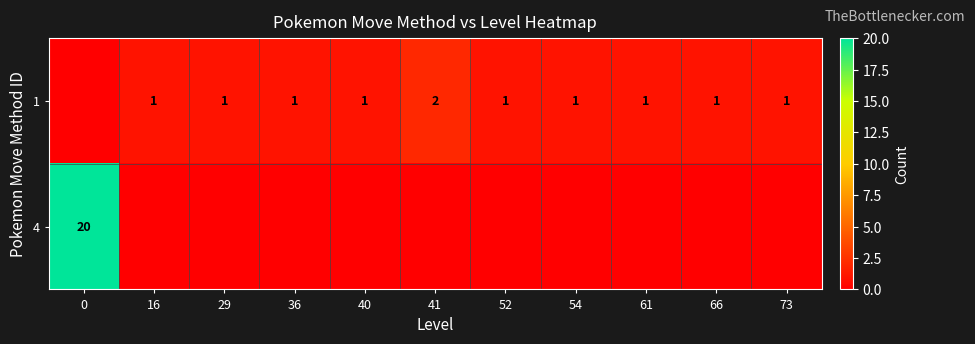

The 1 series shows 1 at 73. True or false?

True